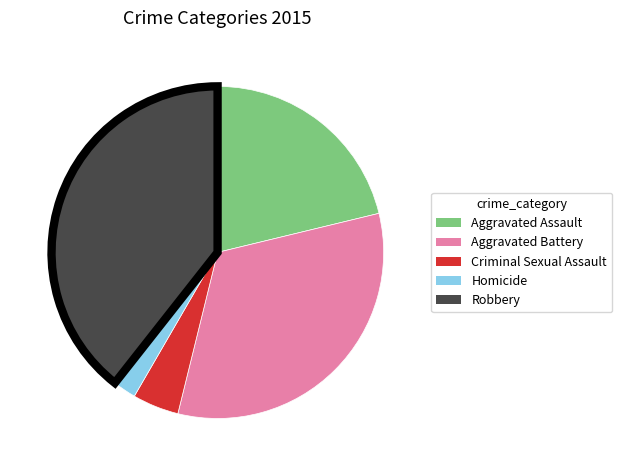

How many slices are in this pie chart?

5